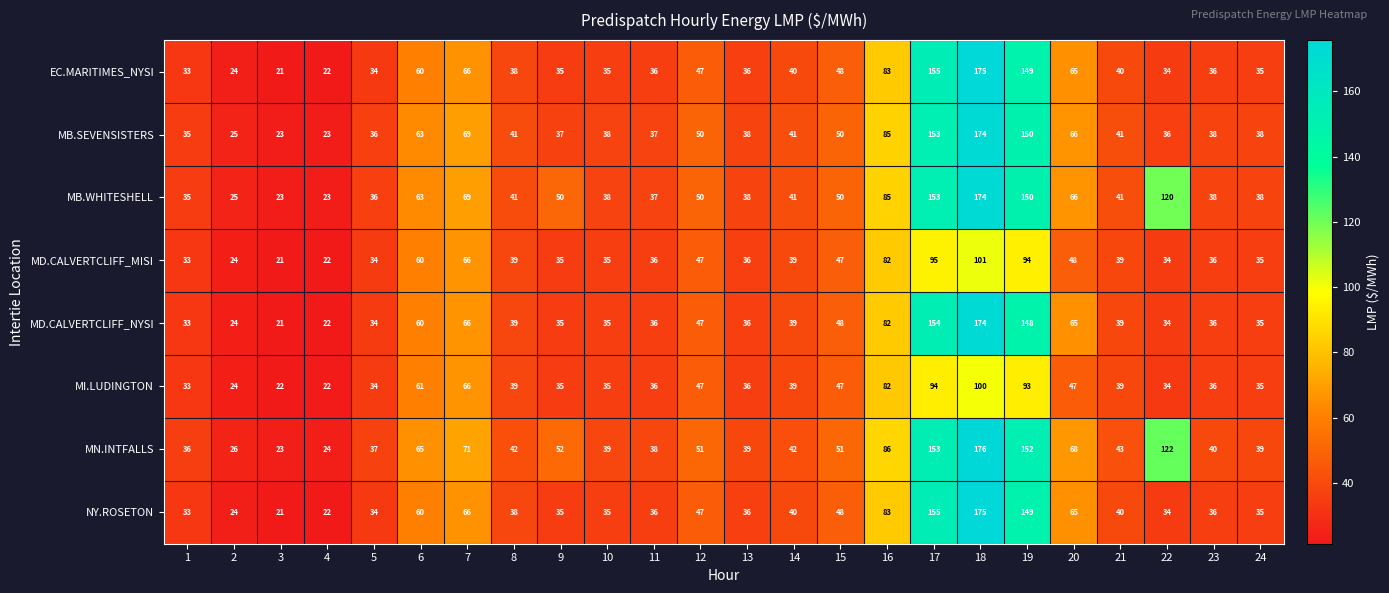

At which category does the chart reach its minimum across all series?

3